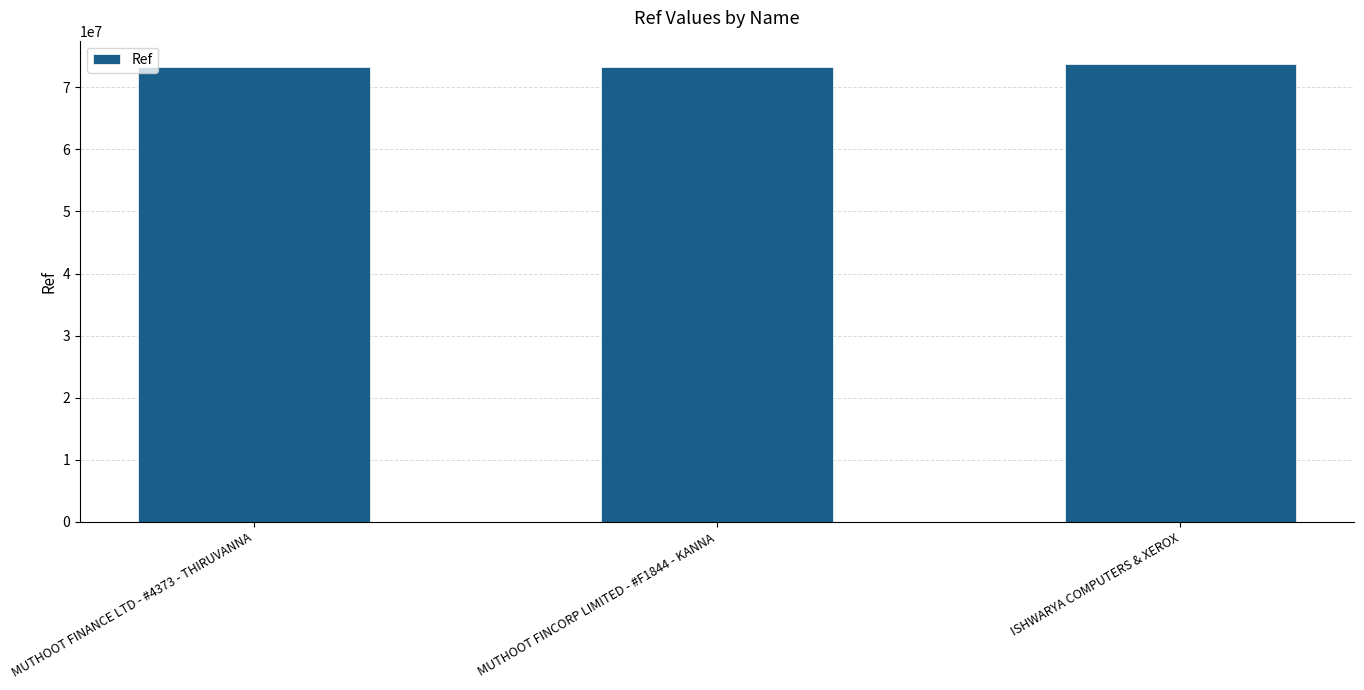

Approximately how many times larger is the value at MUTHOOT FINANCE LTD - #4373 - THIRUVANNA compared to ISHWARYA COMPUTERS & XEROX?

1.0